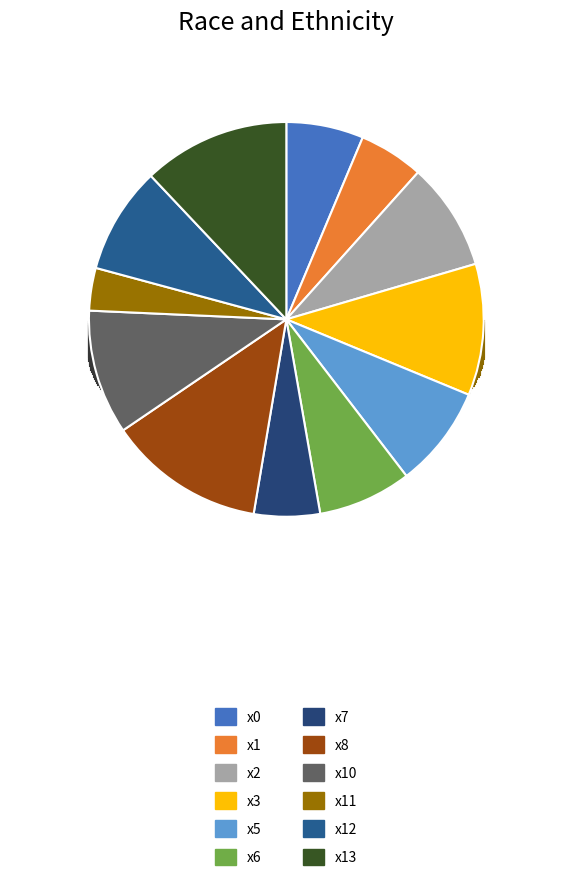

How many segments does this pie chart have?

12